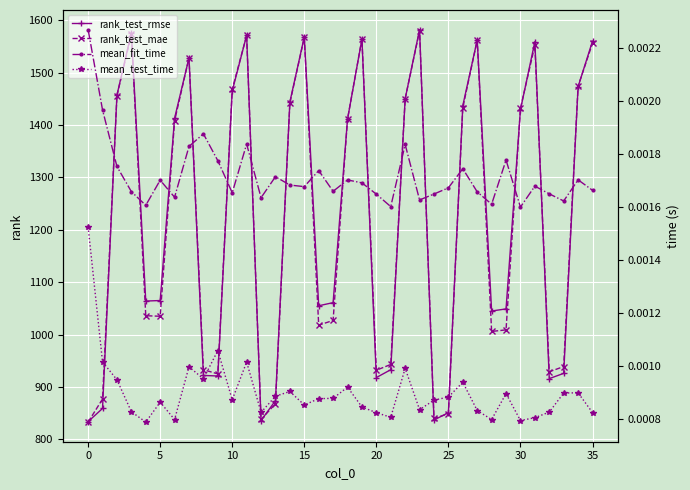

Is it true that rank_test_mae equals 1432 at 30?

True